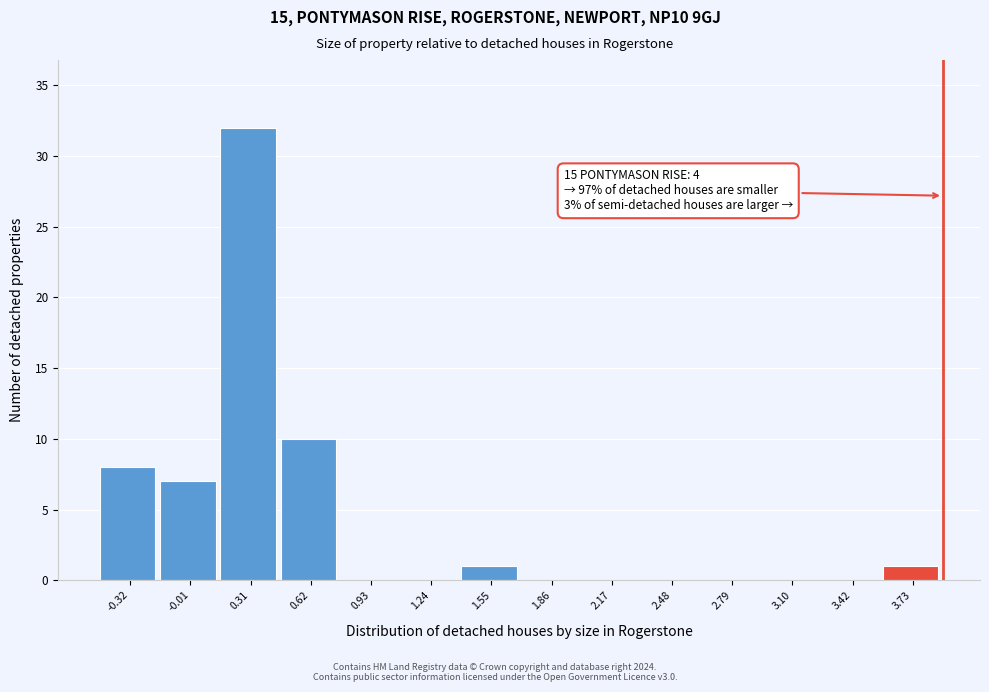

Reading left to right, what are all the values shown in this chart?

-0.32=8	-0.01=7	0.31=32	0.62=10	0.93=0	1.24=0	1.55=1	1.86=0	2.17=0	2.48=0	2.79=0	3.10=0	3.42=0	3.73=1